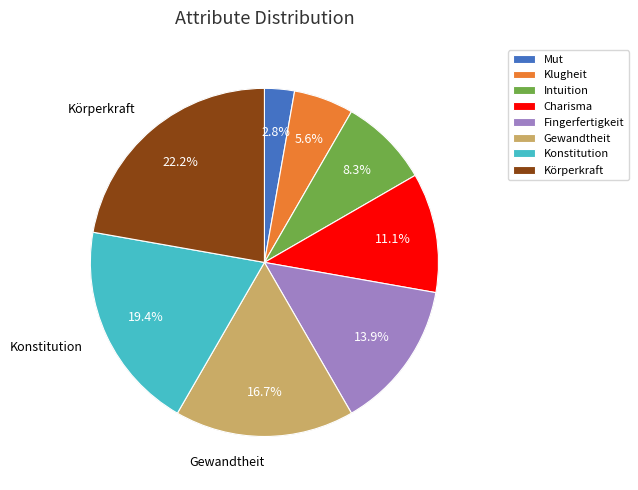

True or false: Charisma accounts for 25% of the total.

False